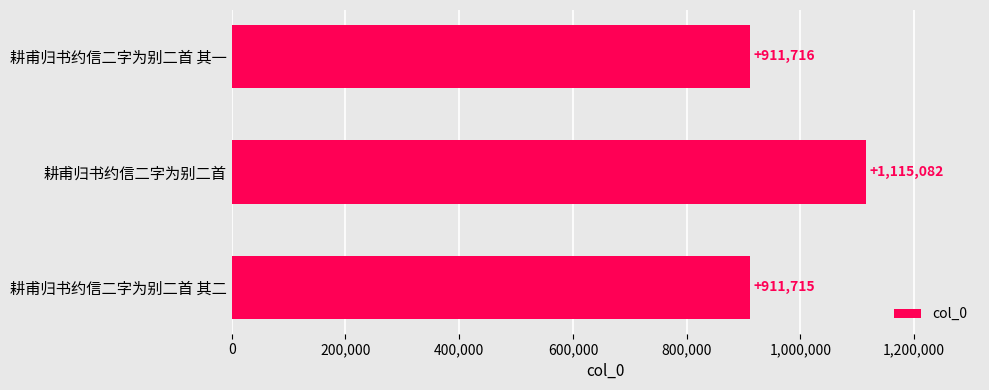

What is the sum of all values?

2938513